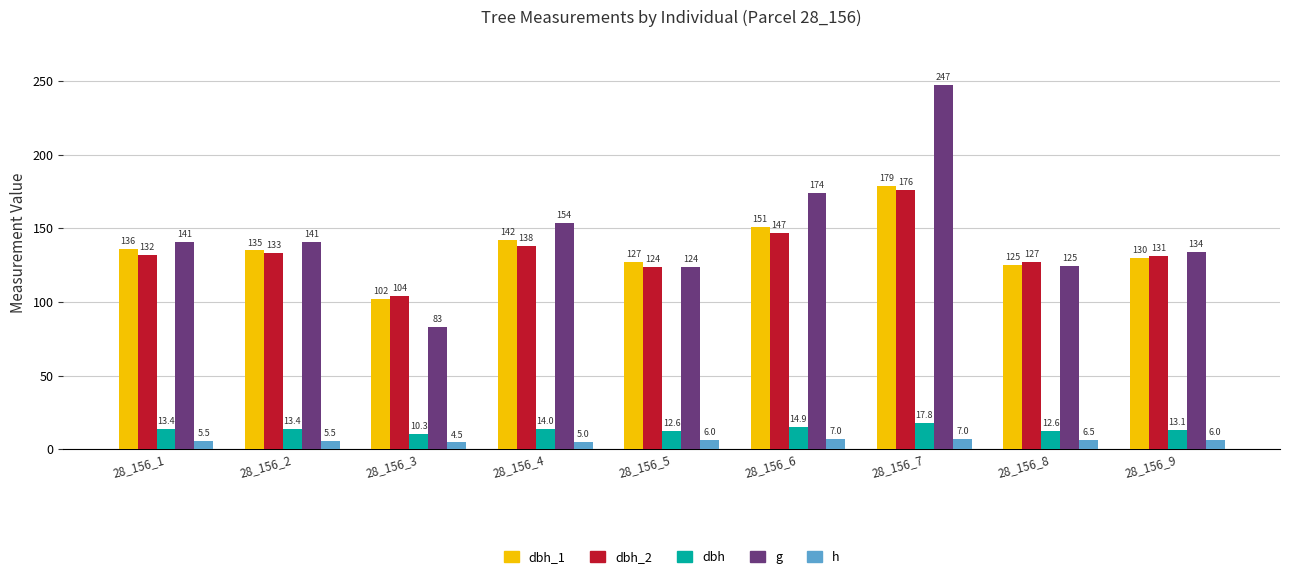

What is the spread (max minus min) of values at 28_156_4?

148.9